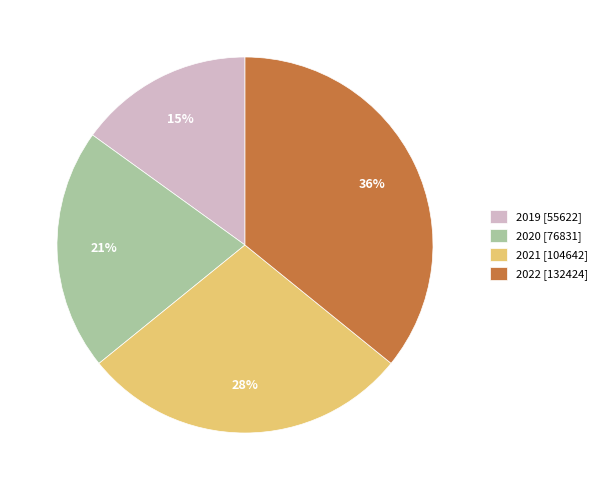

Does 2020 account for over 50% of the chart?

No